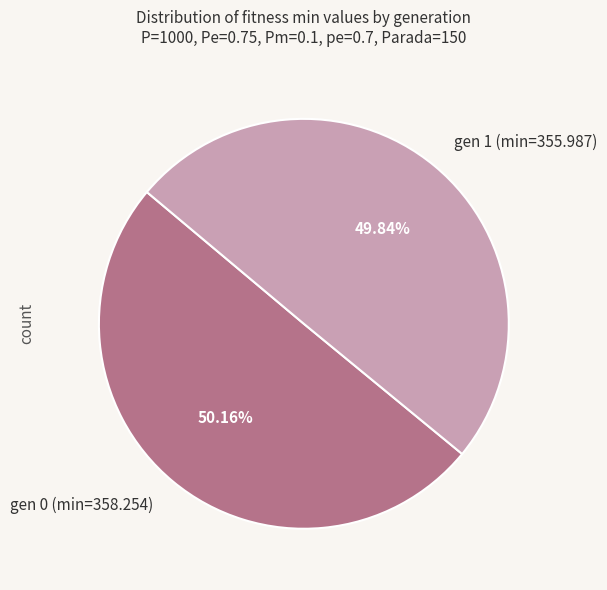

What is the total percentage of gen 1 (min=355.987) and gen 0 (min=358.254)?

100.0%